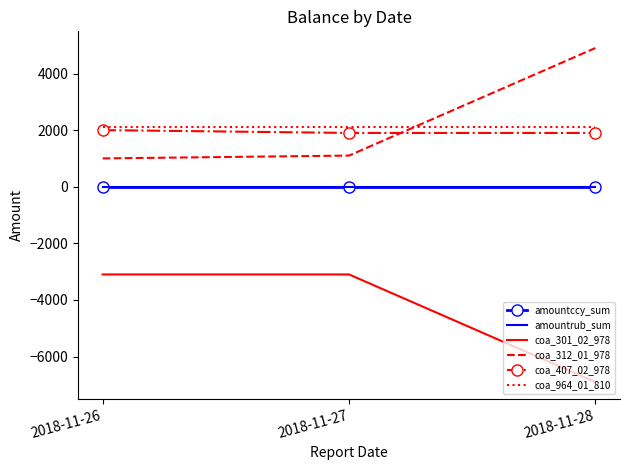

Reading left to right, transcribe all the data shown in this chart.

amountccy_sum: 0	0	0
amountrub_sum: 0	0	0
coa_301_02_978: -3100	-3100	-6900
coa_312_01_978: 1000	1100	4900
coa_407_02_978: 2000	1900	1900
coa_964_01_810: 2100	2100	2100